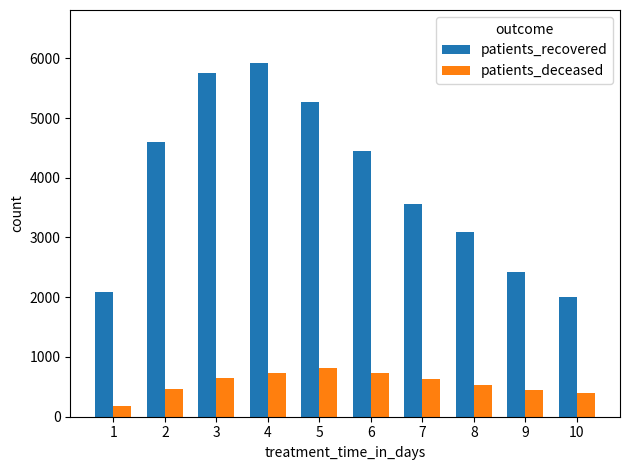

How many groups of bars are there?

10